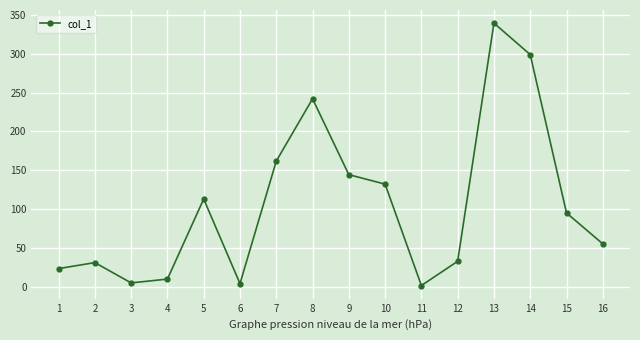

What is the value of the 16th point from the left?

55.4